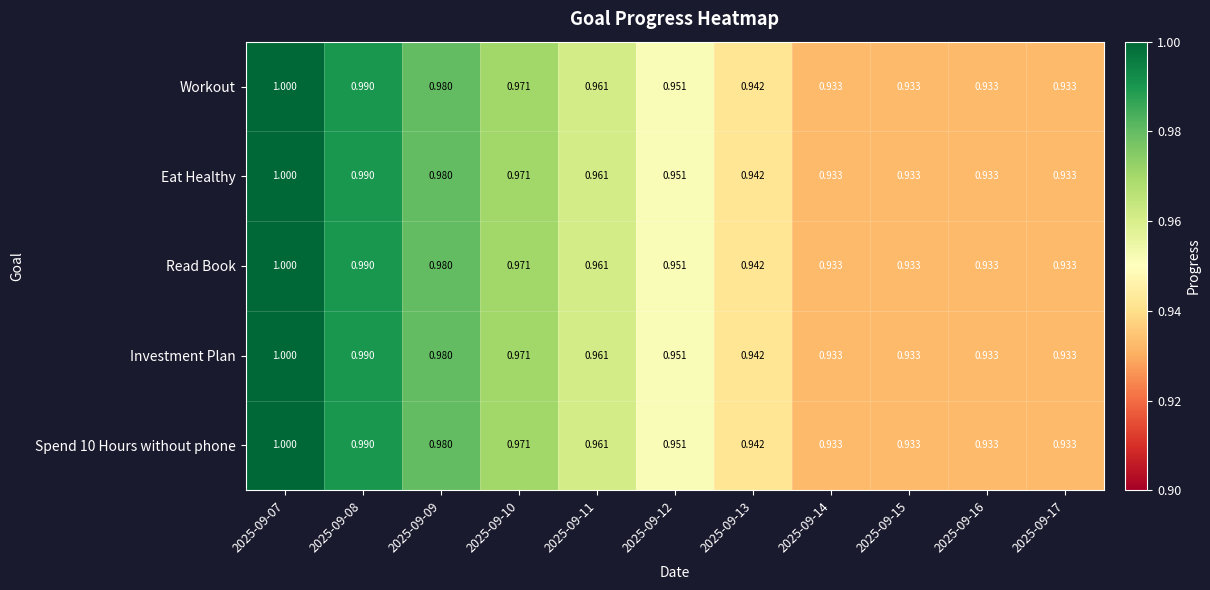

Is the value of Read Book at 2025-09-12 greater than the value of Eat Healthy at 2025-09-16?

Yes